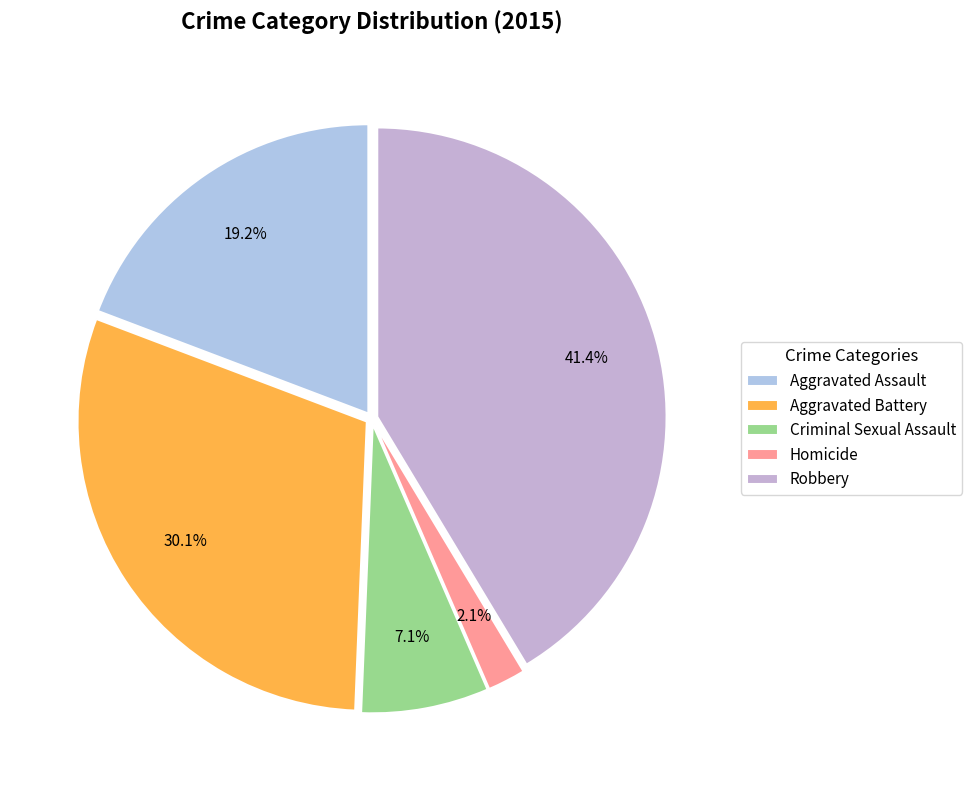

Is it true that Criminal Sexual Assault is 7% of the pie?

True